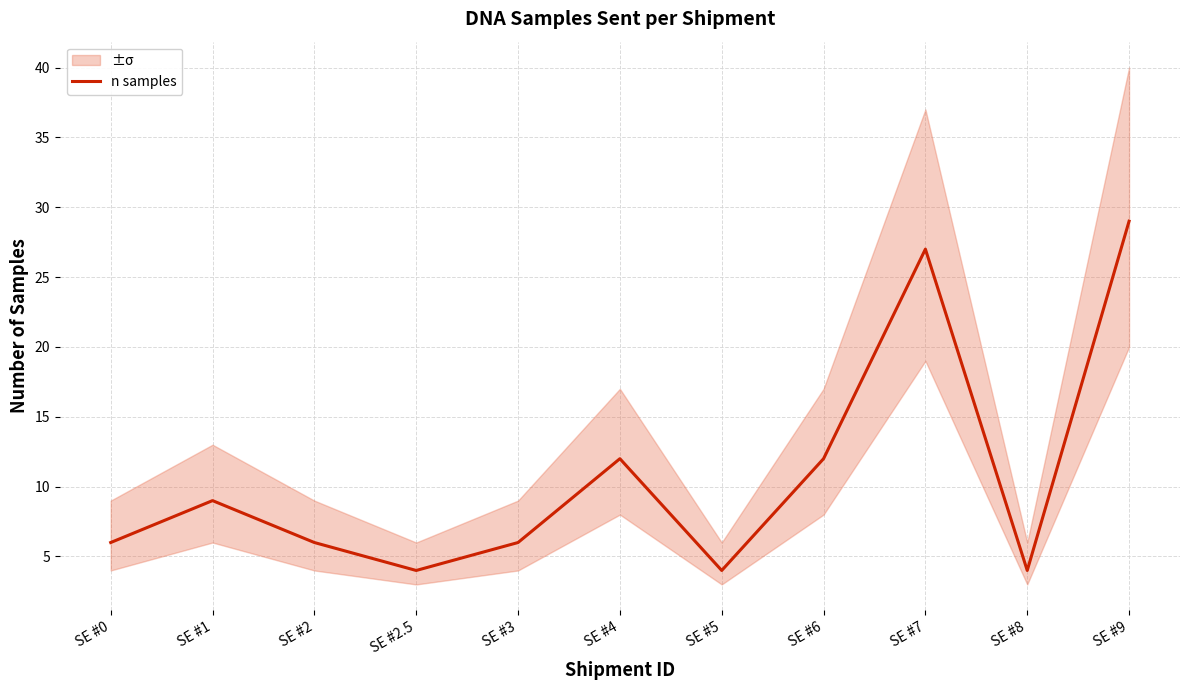

Which label corresponds to the smallest value in the chart?

SE #2.5